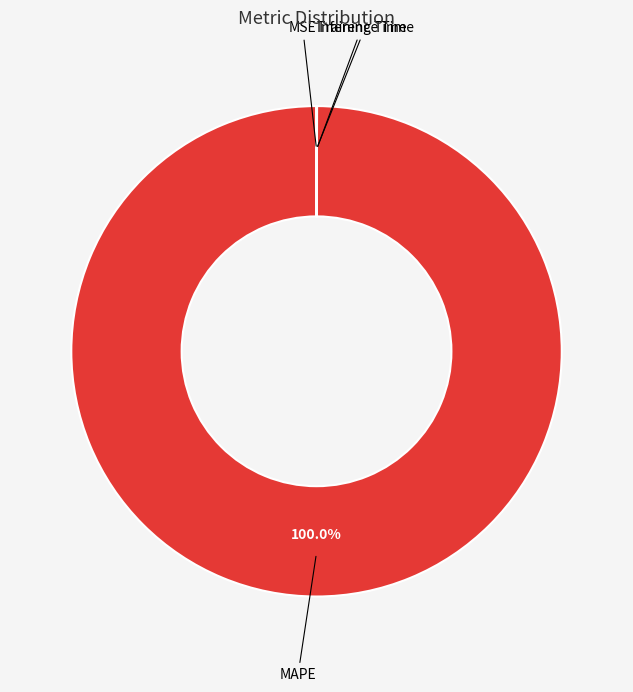

Is there any slice that represents more than half of the pie?

Yes